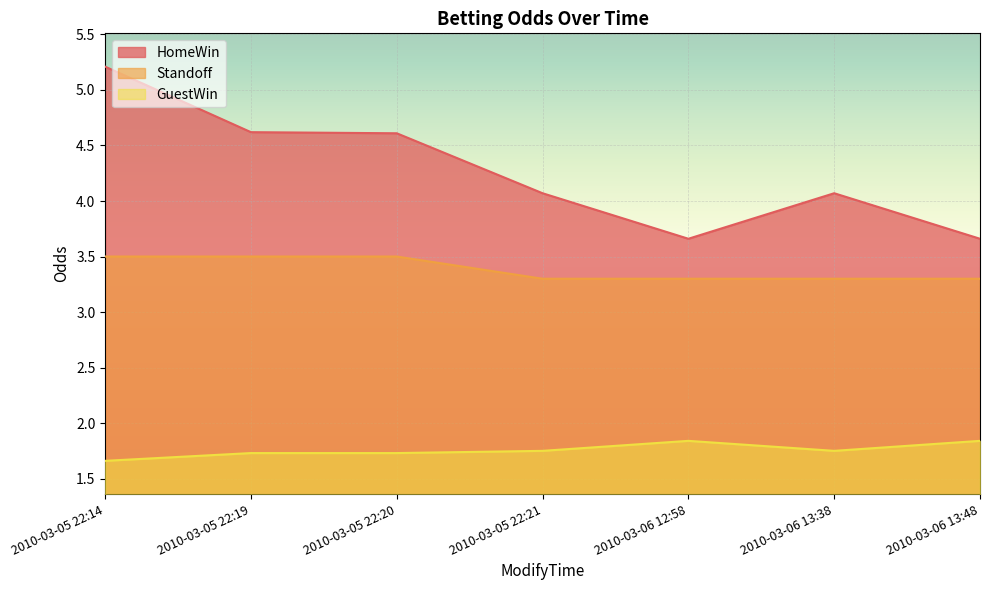

Count the Standoff values in the range 3 to 4.

7